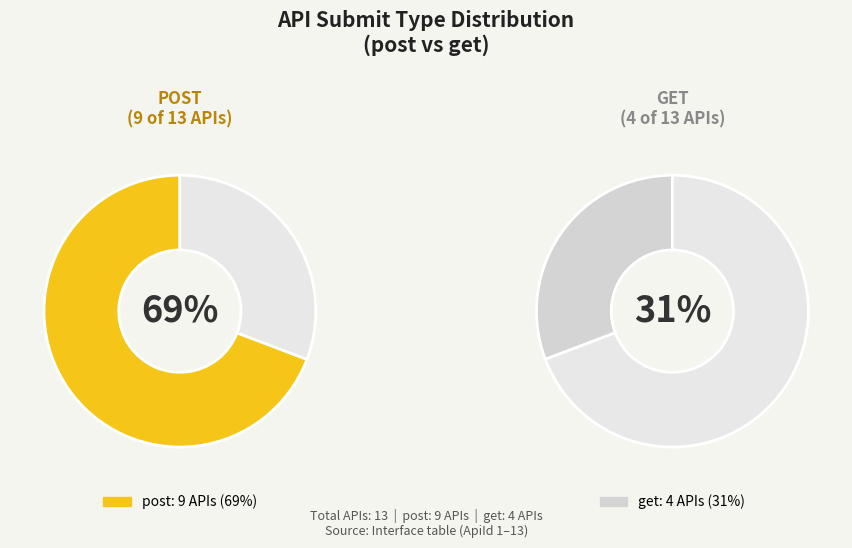

How many slices are in this pie chart?

2